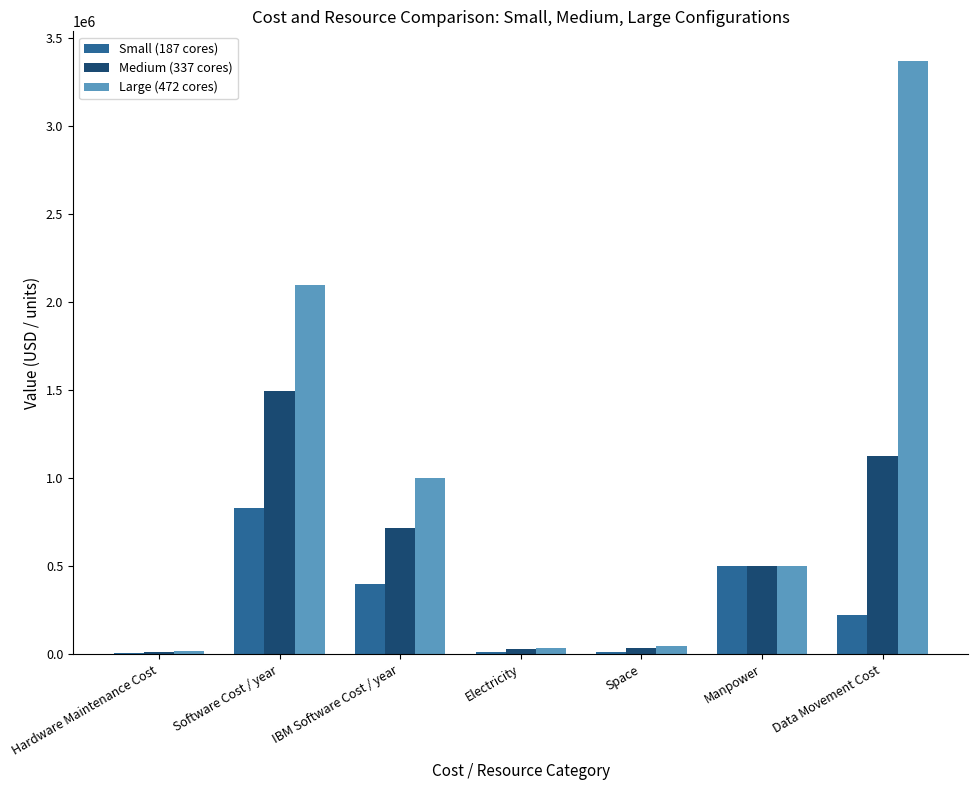

What is the spread (max minus min) of values at Hardware Maintenance Cost?

11862.0